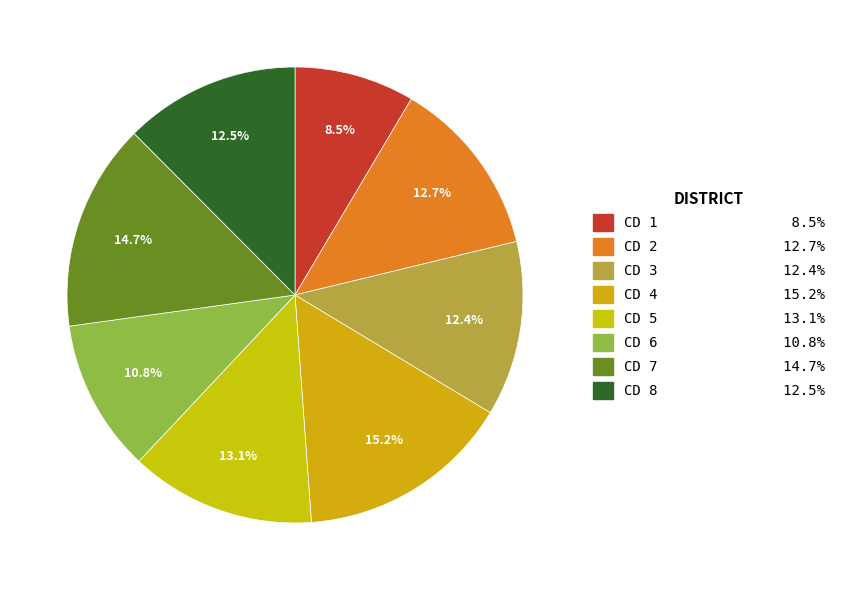

Which slice is the largest?

CD 4